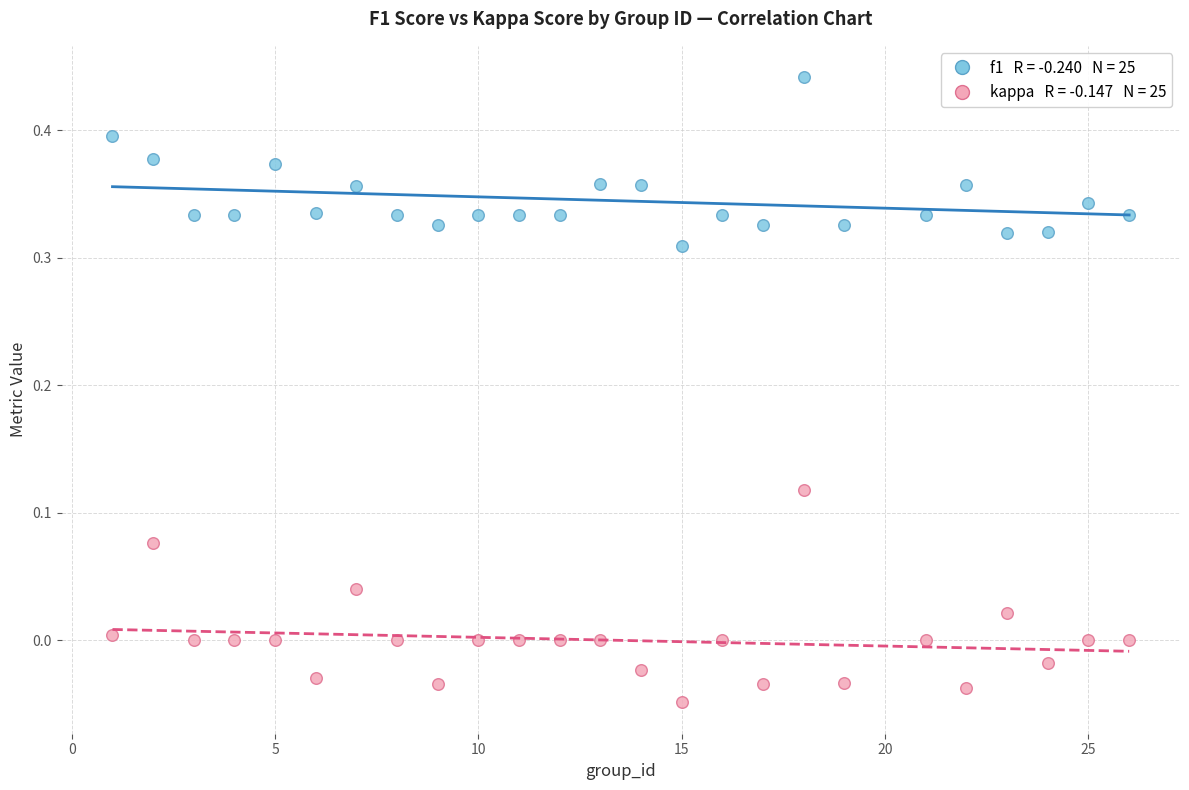

Across all data points, what is the range of Y values (max minus min)?

0.5